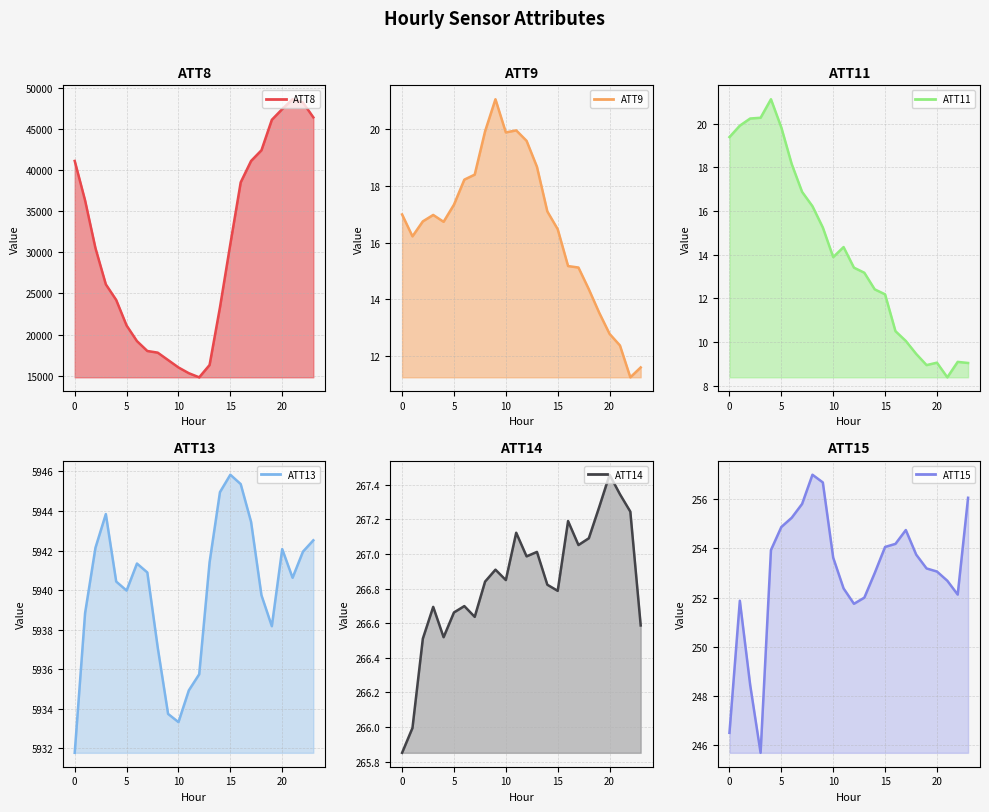

Rank the series by their maximum value, from highest to lowest.

ATT8, ATT13, ATT14, ATT15, ATT11, ATT9